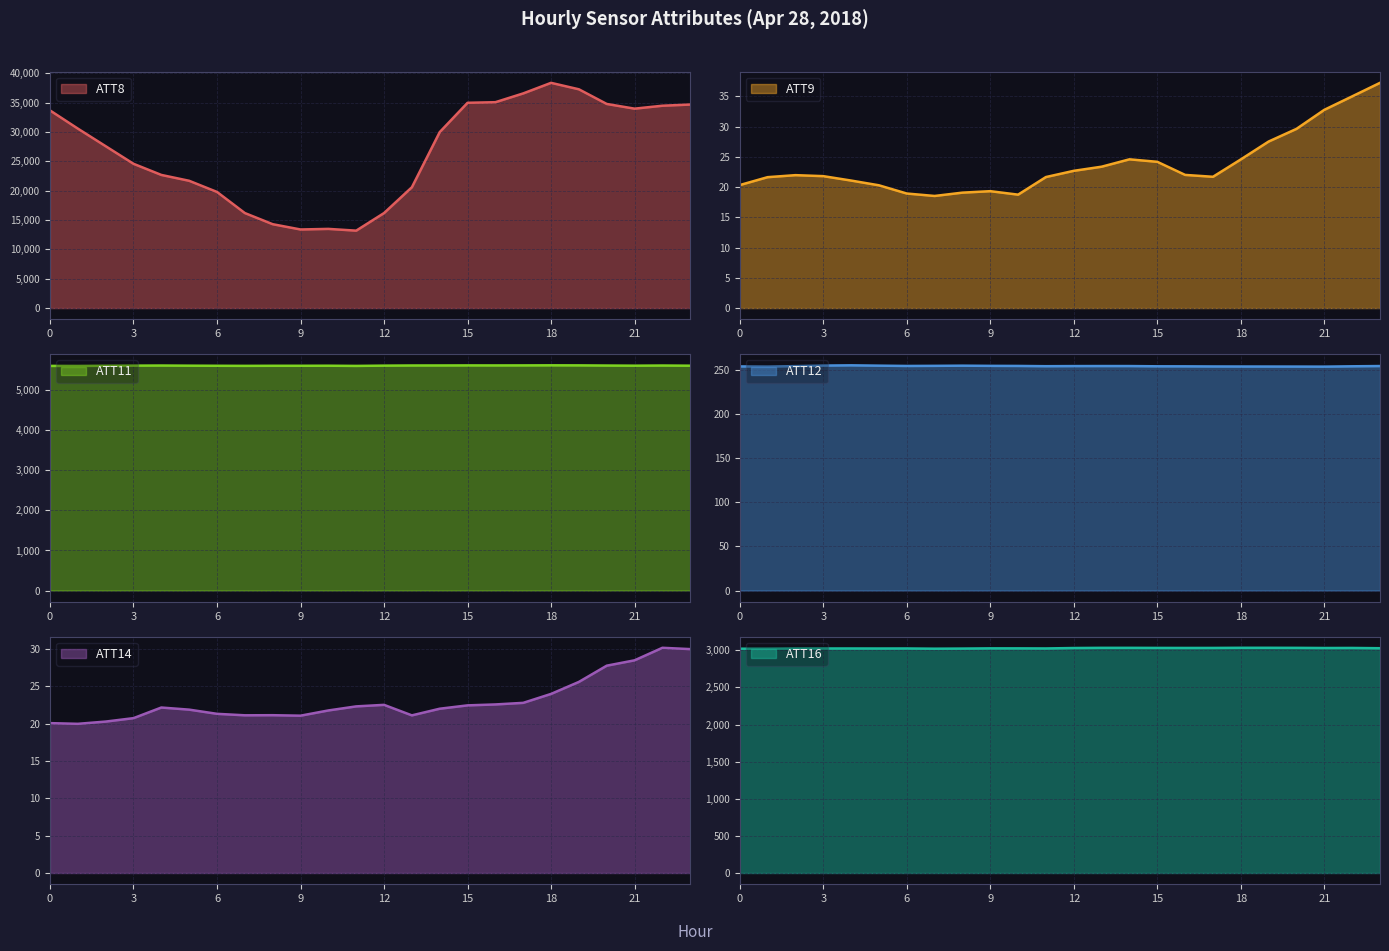

Reading left to right, transcribe all the data shown in this chart.

ATT8: 0=33700.0	1=30600.0	2=27600.0	3=24600.0	4=22700.0	5=21700.0	6=19800.0	7=16200.0	8=14300.0	9=13400.0	10=13500.0	11=13200.0	12=16200.0	13=20600.0	14=30000.0	15=35000.0	16=35100.0	17=36600.0	18=38400.0	19=37300.0	20=34800.0	21=34000.0	22=34500.0	23=34700.0
ATT9: 0=20.3	1=21.6	2=22.0	3=21.8	4=21.1	5=20.3	6=18.9	7=18.5	8=19.1	9=19.3	10=18.8	11=21.7	12=22.7	13=23.4	14=24.6	15=24.2	16=22.0	17=21.7	18=24.6	19=27.5	20=29.6	21=32.8	22=35.0	23=37.2
ATT11: 0=5607.9	1=5606.6	2=5611.0	3=5614.6	4=5617.0	5=5613.5	6=5610.9	7=5608.9	8=5610.8	9=5611.0	10=5612.4	11=5607.6	12=5614.4	13=5618.2	14=5618.9	15=5620.2	16=5619.6	17=5620.4	18=5622.4	19=5620.9	20=5616.8	21=5613.2	22=5617.2	23=5612.9
ATT12: 0=254.3	1=254.1	2=254.7	3=255.3	4=255.6	5=255.2	6=254.8	7=255.0	8=255.2	9=254.9	10=254.9	11=254.6	12=254.7	13=254.7	14=254.7	15=254.5	16=254.4	17=254.3	18=254.2	19=254.2	20=254.1	21=254.1	22=254.5	23=254.7
ATT14: 0=20.1	1=20.0	2=20.3	3=20.7	4=22.2	5=21.9	6=21.3	7=21.1	8=21.1	9=21.1	10=21.8	11=22.3	12=22.5	13=21.1	14=22.0	15=22.4	16=22.6	17=22.8	18=24.0	19=25.6	20=27.8	21=28.5	22=30.2	23=30.0
ATT16: 0=3021.0	1=3021.0	2=3023.6	3=3024.2	4=3024.2	5=3023.7	6=3024.2	7=3021.2	8=3022.9	9=3025.7	10=3025.6	11=3024.5	12=3030.3	13=3032.7	14=3032.7	15=3031.7	16=3031.2	17=3031.4	18=3033.3	19=3033.2	20=3032.4	21=3030.4	22=3031.1	23=3027.5